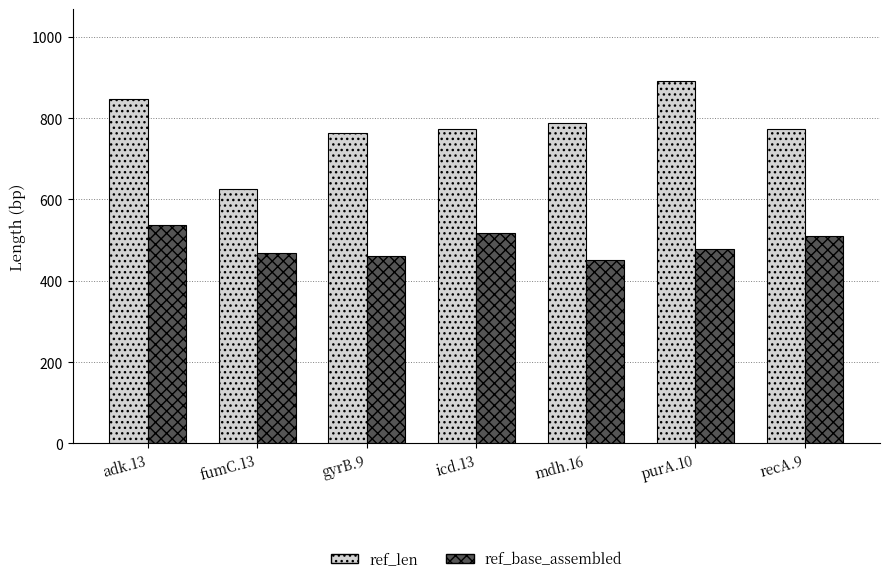

What is the average value of the ref_base_assembled series?

489